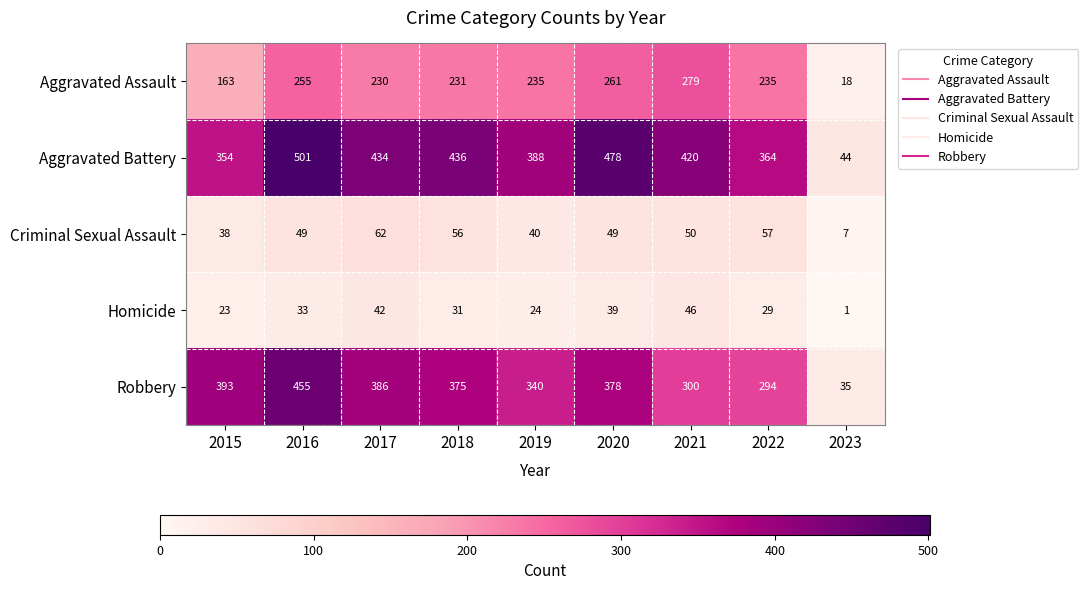

Count the number of data series in this chart.

5